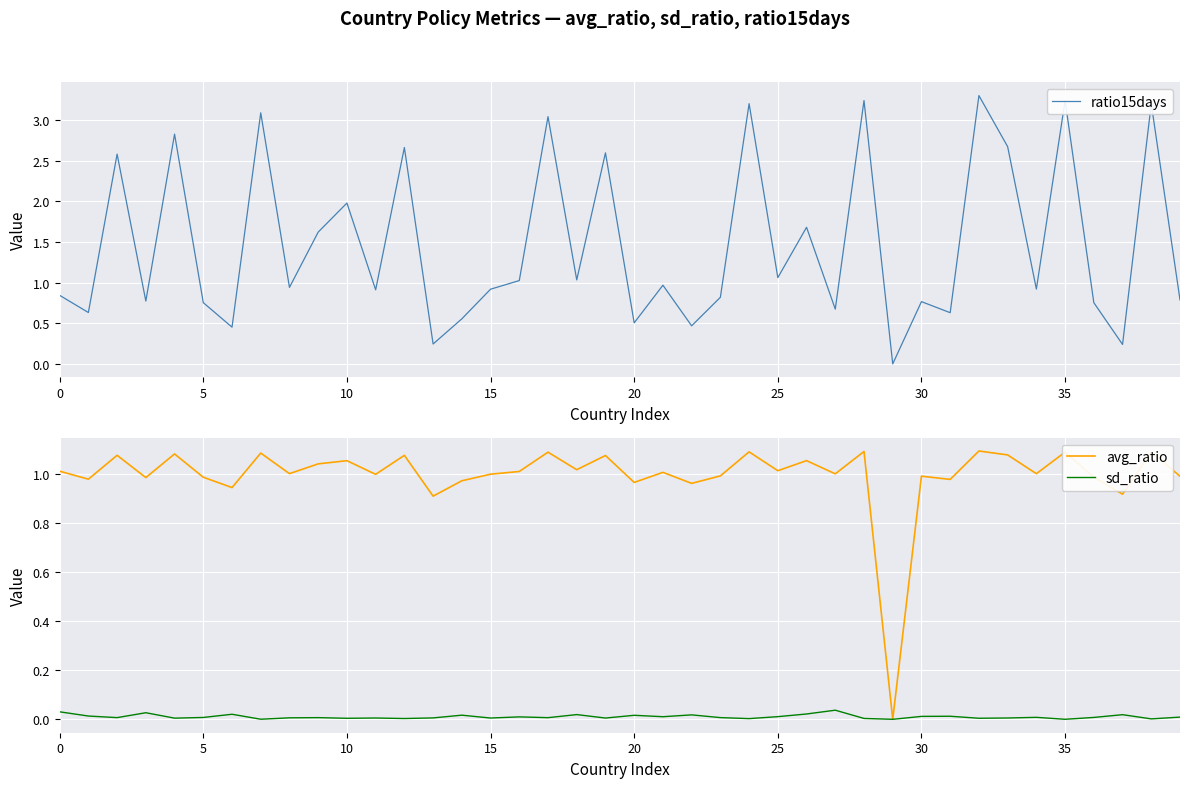

Does the chart display data point markers on the line(s)?

No